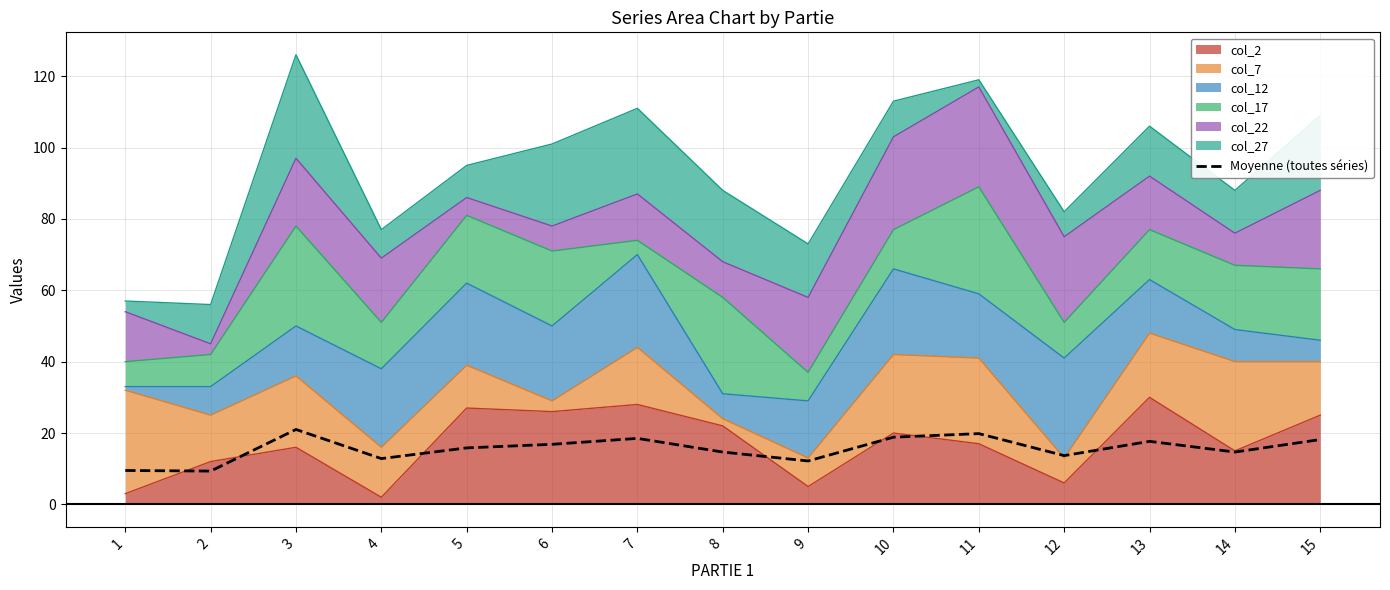

Rank the categories by value from highest to lowest.

3, 11, 10, 7, 15, 13, 6, 5, 8, 14, 12, 4, 9, 1, 2